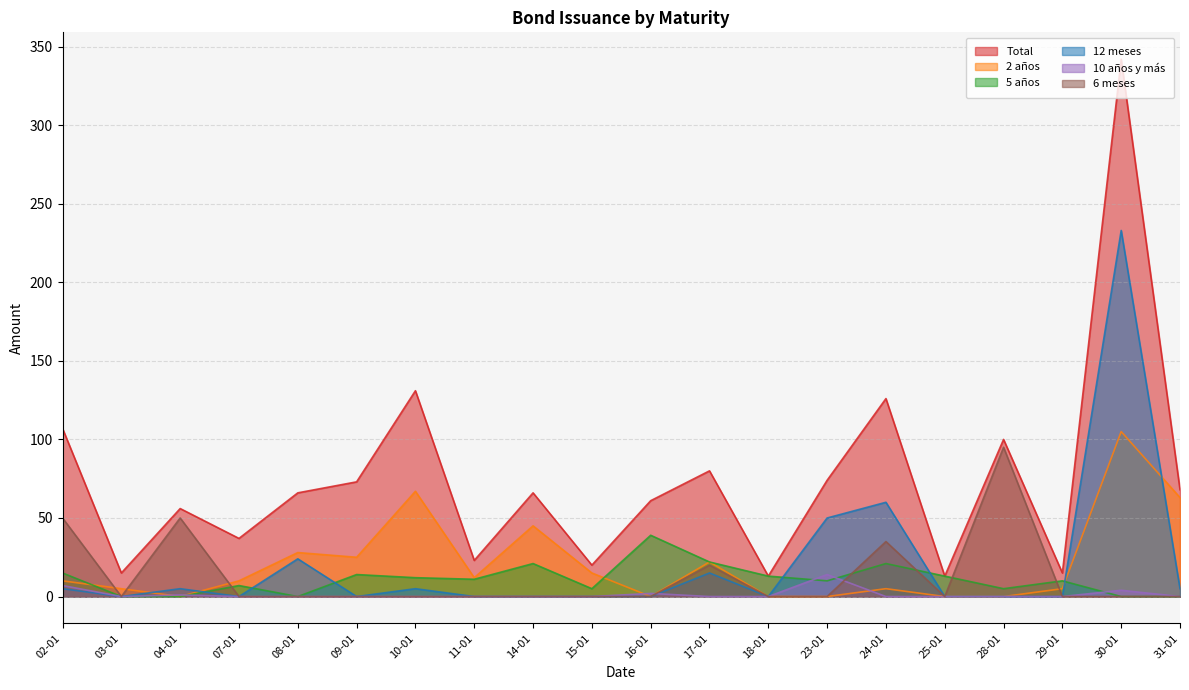

What is the sum of the 12 meses values at 10-01 and 09-01?

5